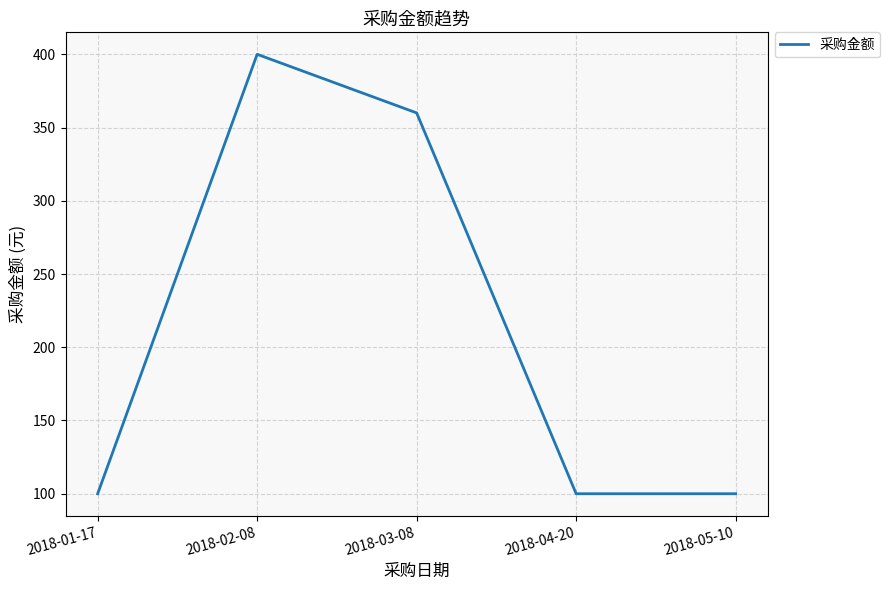

Reading right to left, extract all data points from this chart.

2018-05-10=100	2018-04-20=100	2018-03-08=360	2018-02-08=400	2018-01-17=100